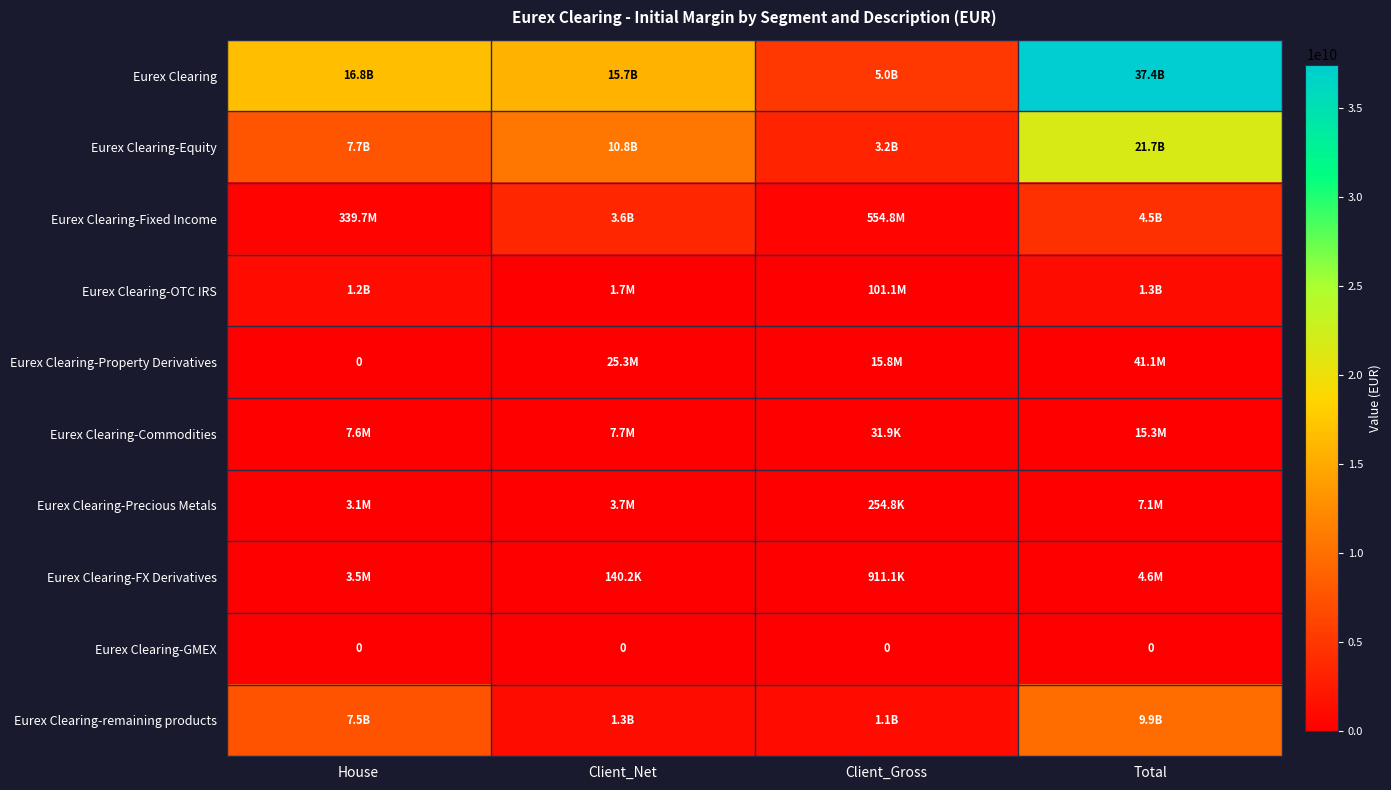

How many values in the Eurex Clearing-Commodities series are below 7677752?

2